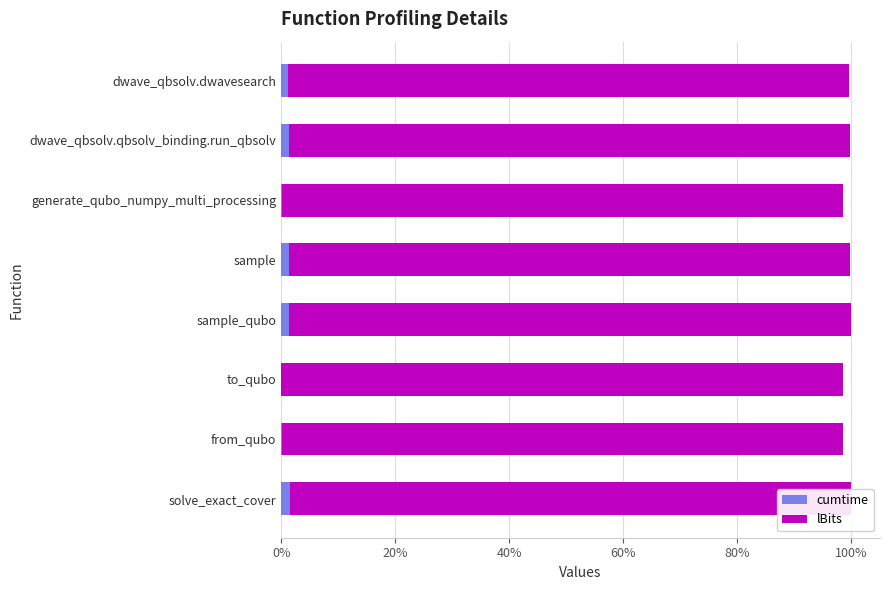

The value of lBits at 20% is 0.6. True or false?

True